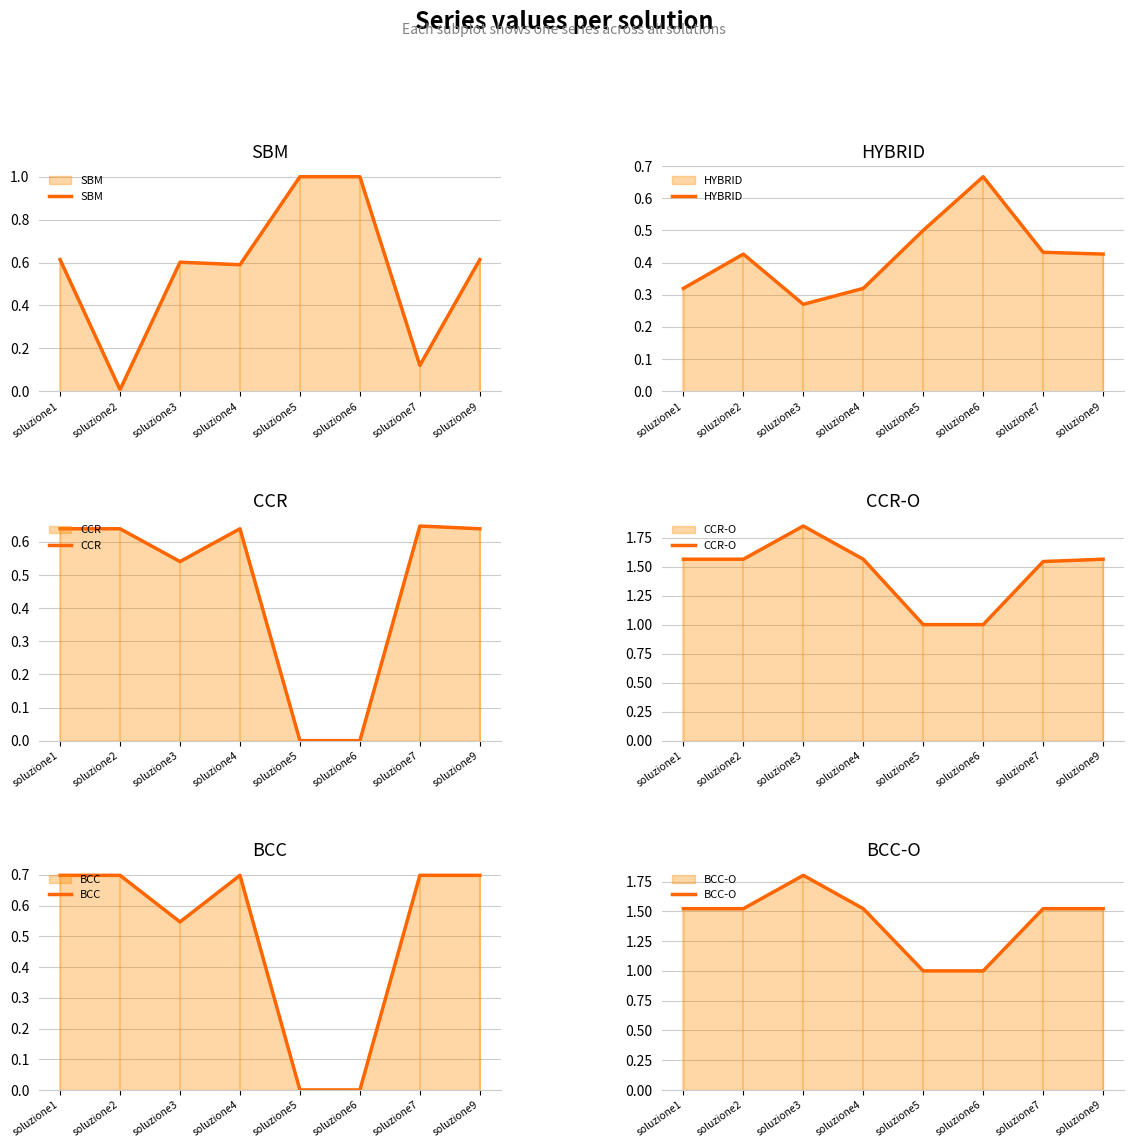

Rank the categories by BCC value from lowest to highest.

soluzione5, soluzione6, soluzione3, soluzione1, soluzione2, soluzione4, soluzione7, soluzione9